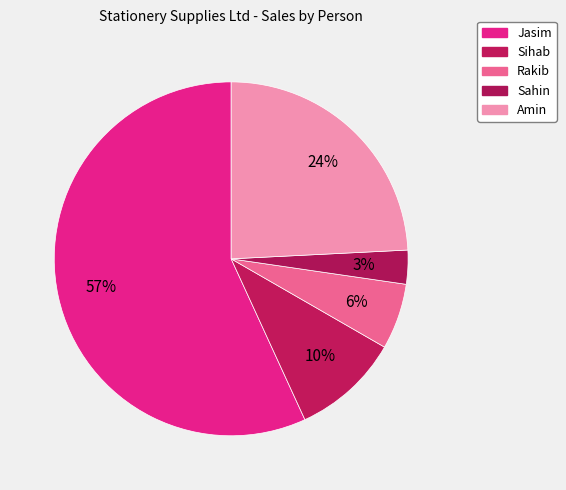

How many segments does this pie chart have?

5